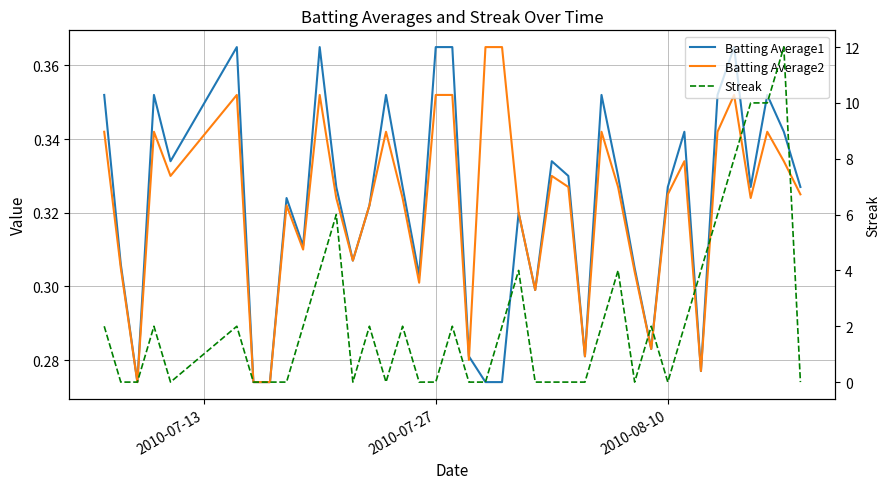

How many times do Batting Average1 and Batting Average2 cross each other?

1